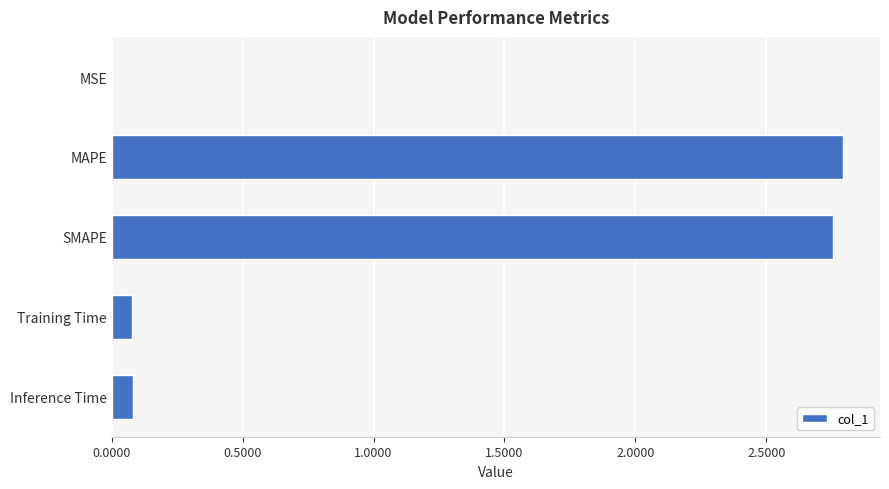

What is the sum of the values at SMAPE and MAPE?

5.6